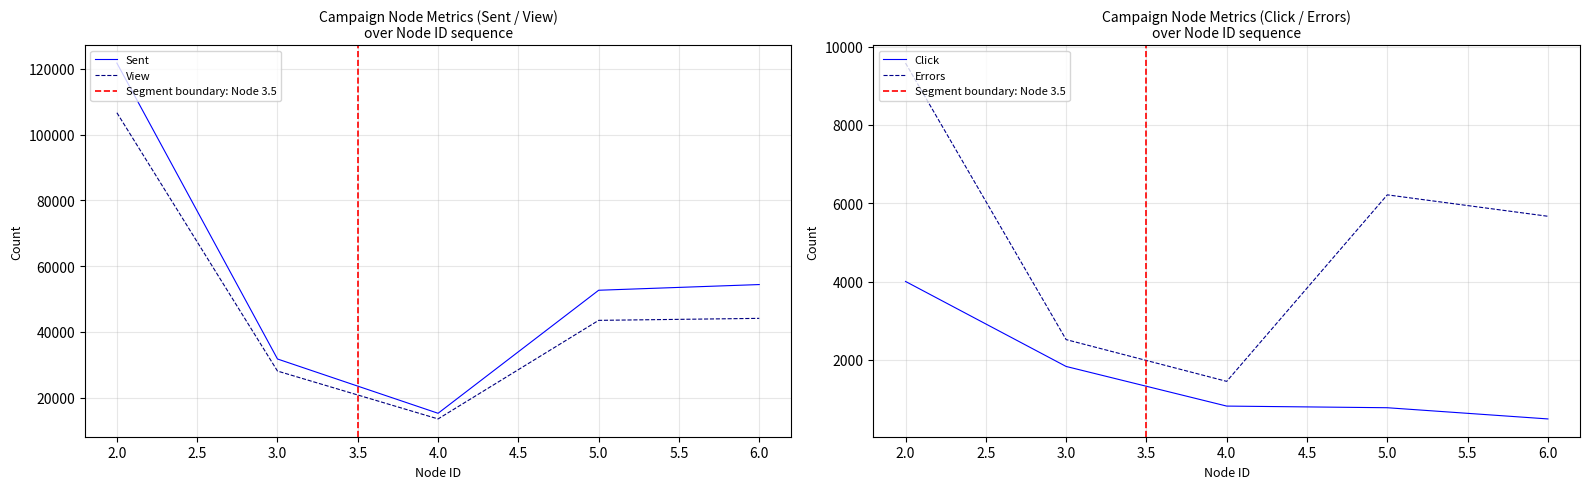

What is the maximum value shown in the chart?

121777